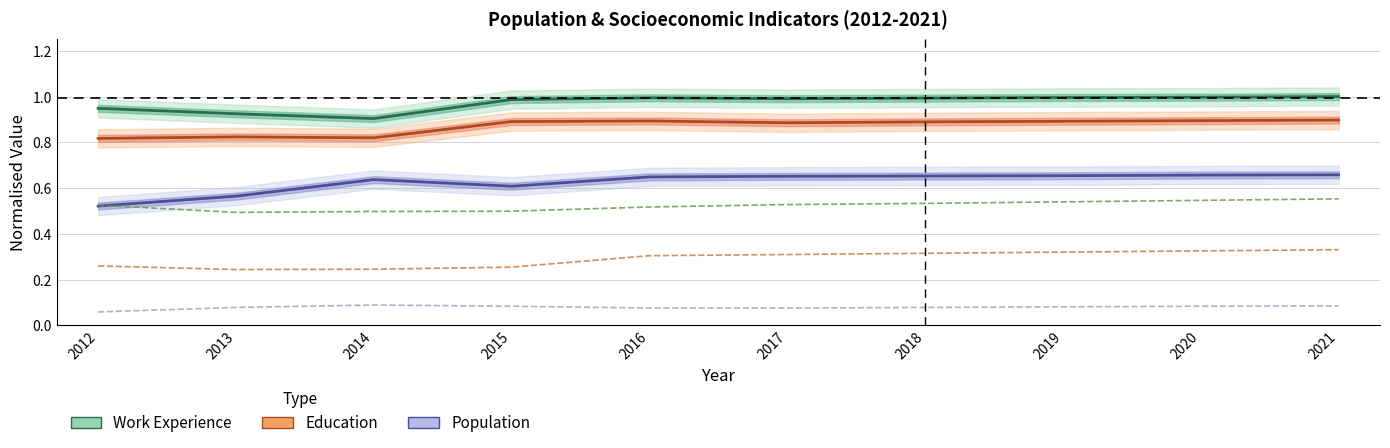

What is the spread (max minus min) of values at 2018?

0.9